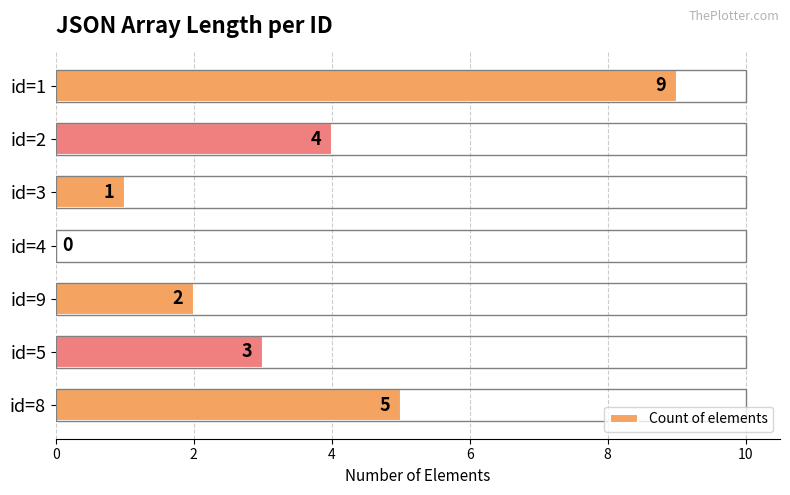

Which has a higher value, id=5 or id=8?

id=8